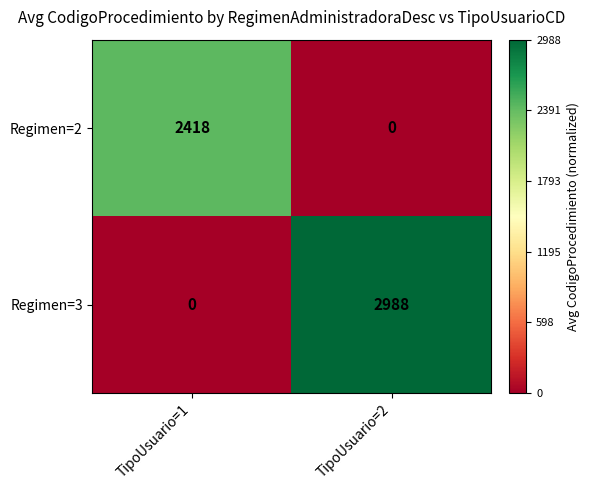

What is the sum of all Regimen=2 values?

2418